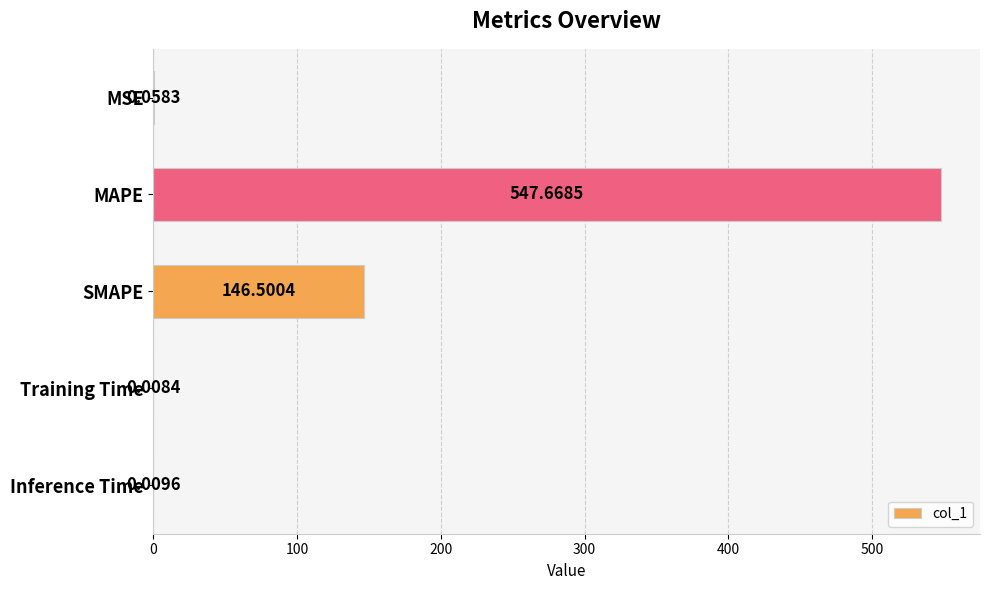

What is the sum of the values at MAPE and Inference Time?

547.7